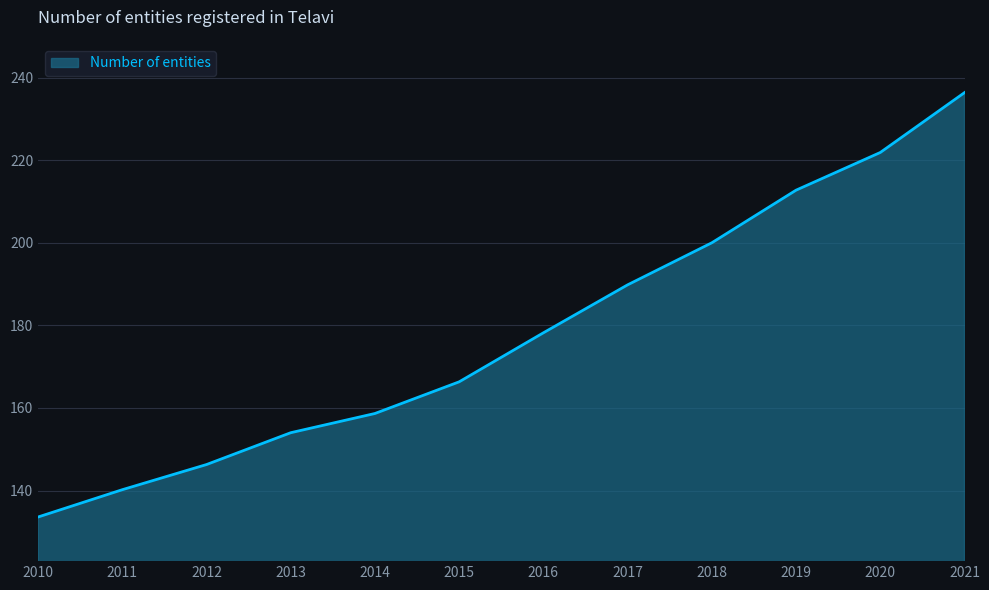

List the labels in order of value, smallest first.

2010, 2011, 2012, 2013, 2014, 2015, 2016, 2017, 2018, 2019, 2020, 2021